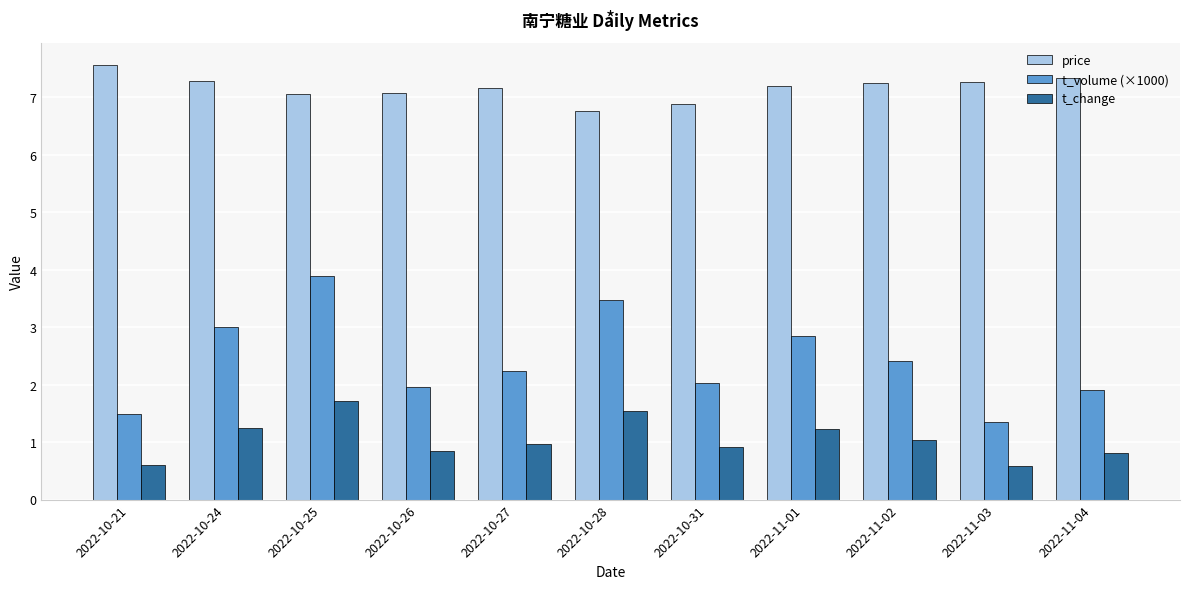

What is the label of the 4th bar from the left?

2022-10-26